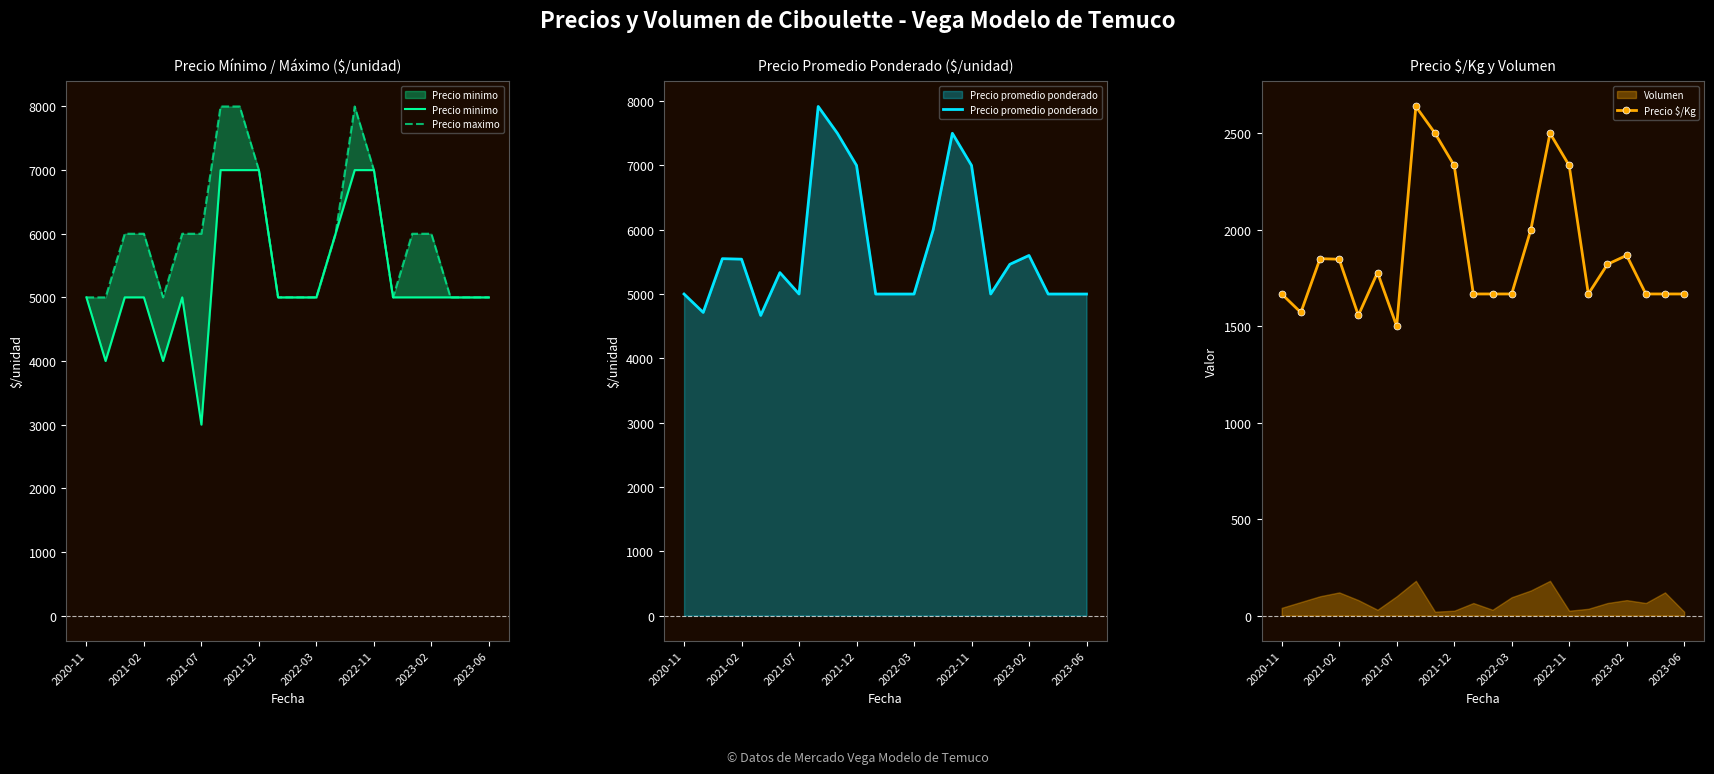

How many values in the Precio promedio ponderado series exceed 5333?

10